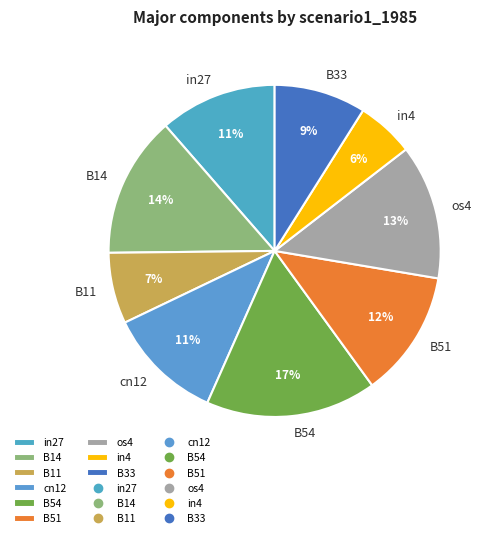

Is there any slice that represents more than half of the pie?

No